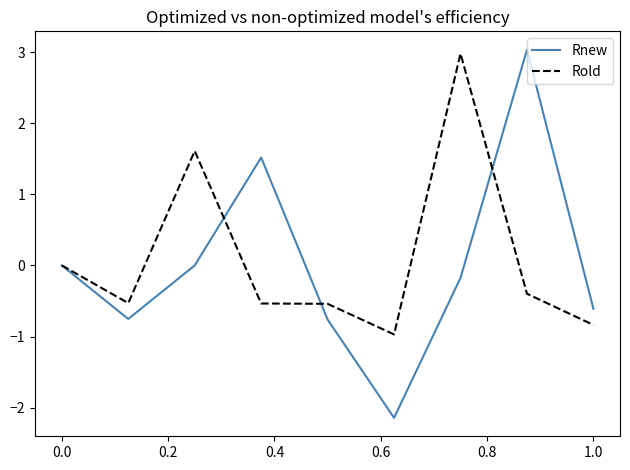

Which series has the widest spread of values?

Rnew